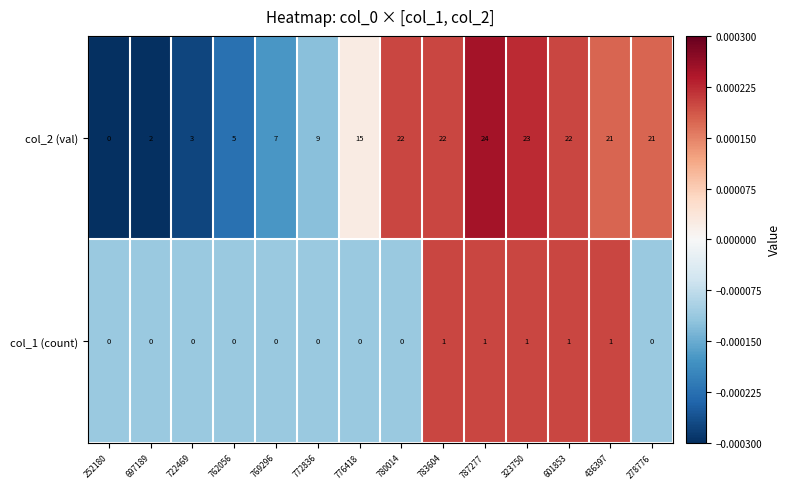

The value of col_2 (val) at 601853 is 22. True or false?

True